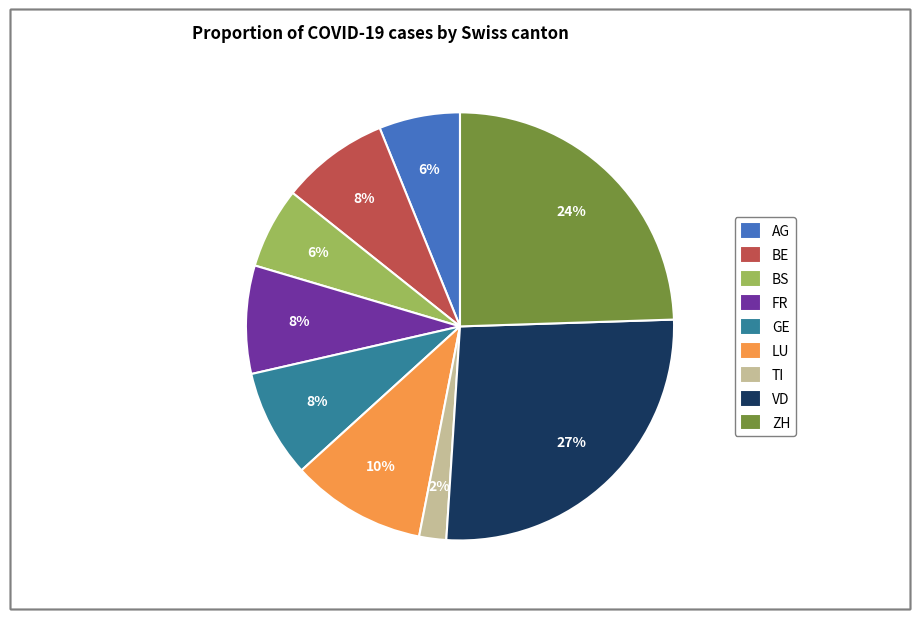

Is there a majority slice in this chart?

No